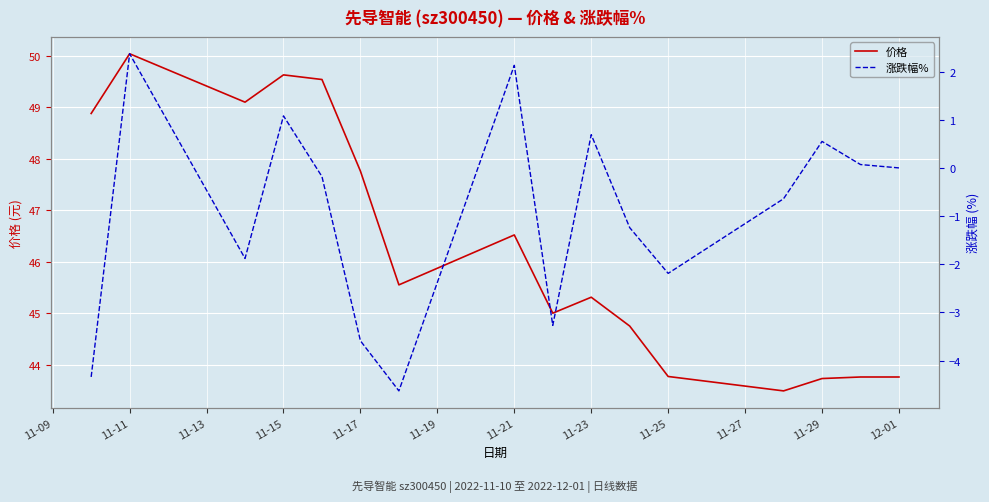

How many data points in 价格 are less than 45?

6